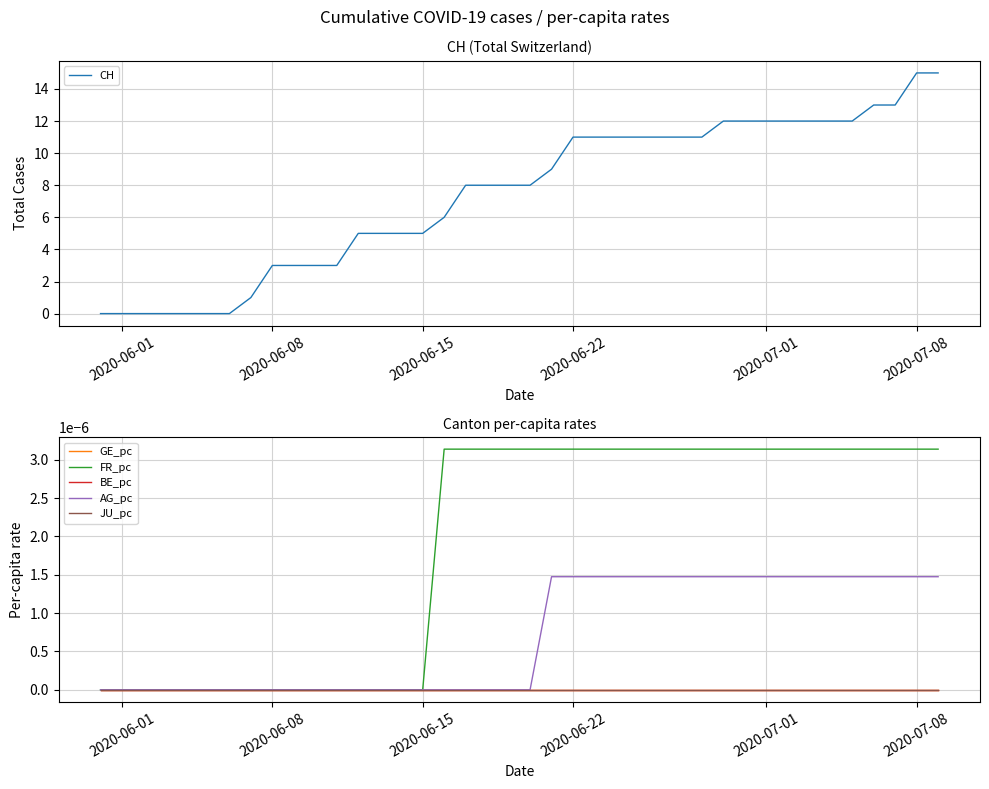

True or false: CH has more than 0 points higher than both neighbors.

False